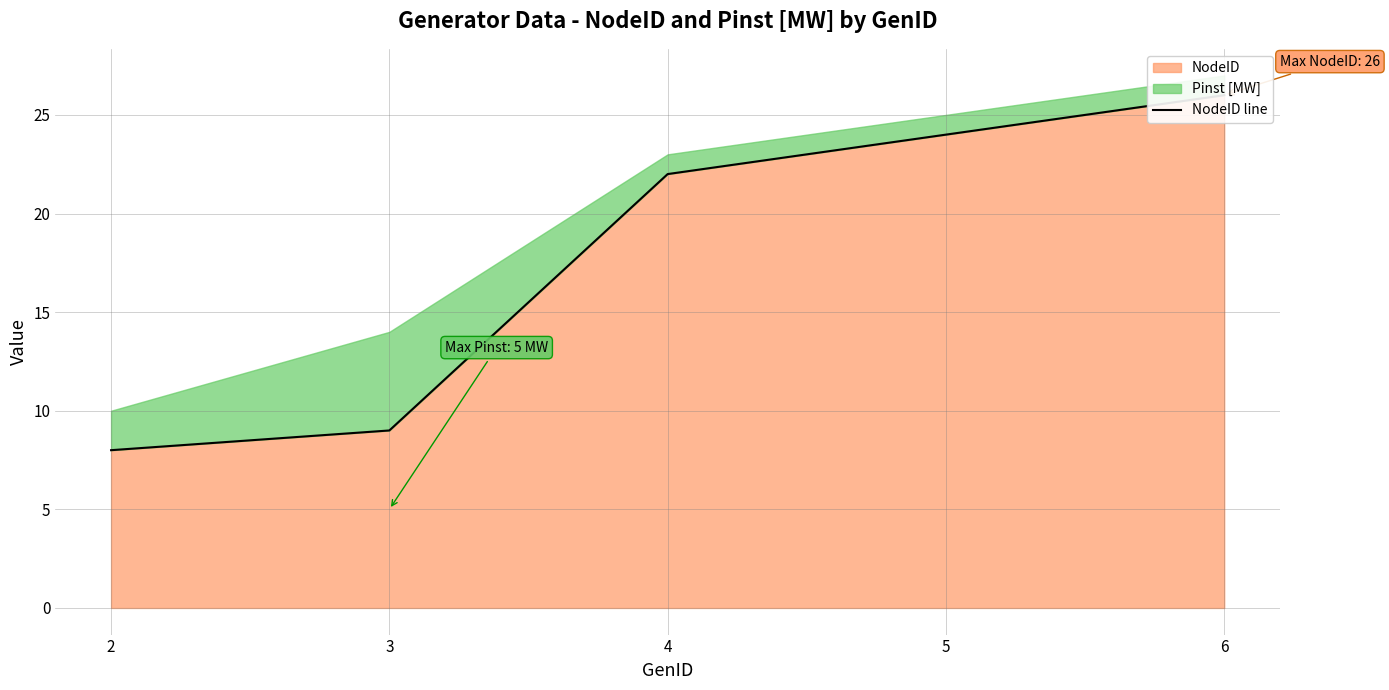

Approximately how many times larger is the value at 5 compared to 3?

2.7